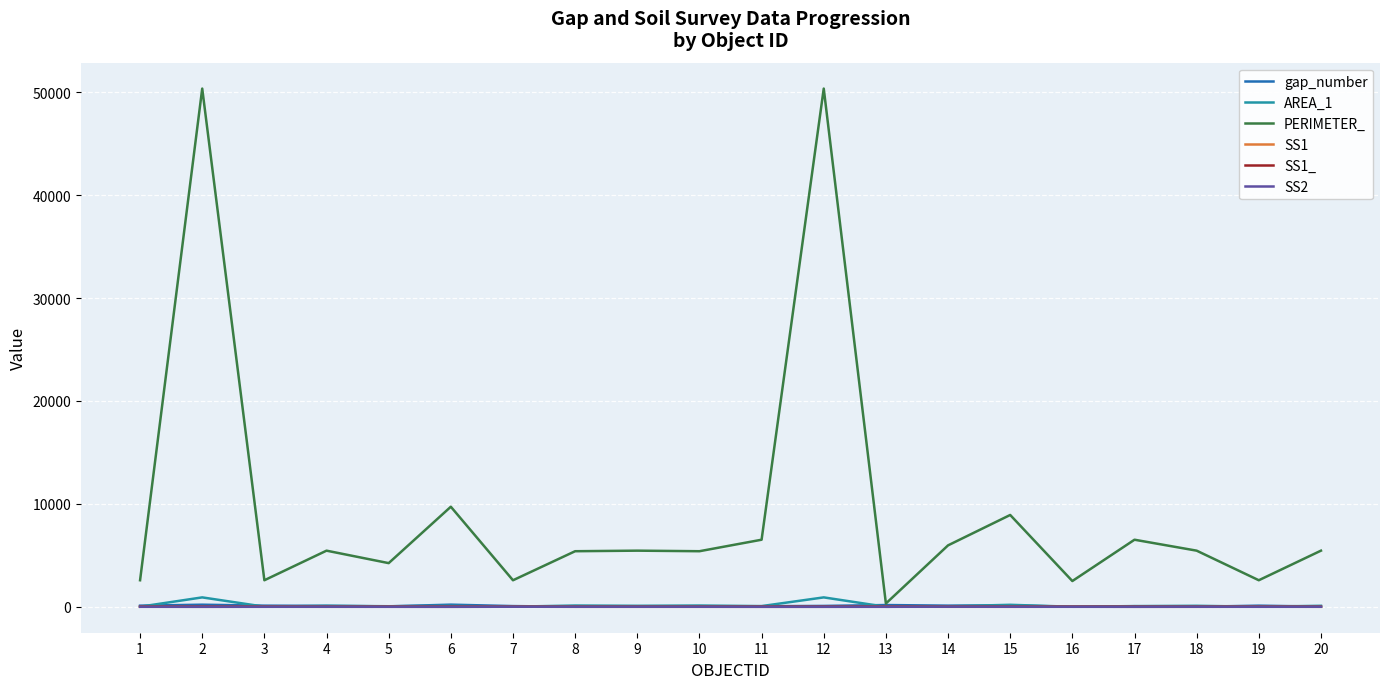

In PERIMETER_, how many points are higher than both neighbors (excluding endpoints)?

7